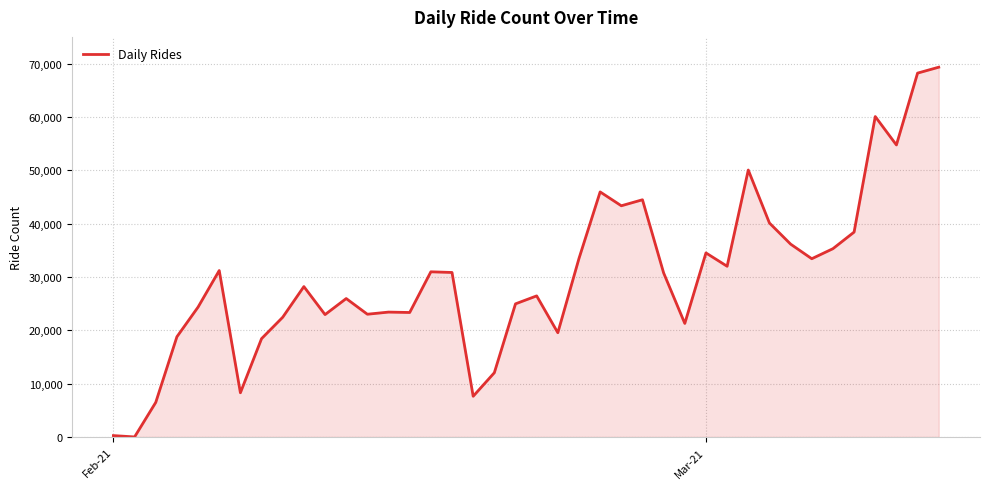

What is the greatest value displayed?

69318